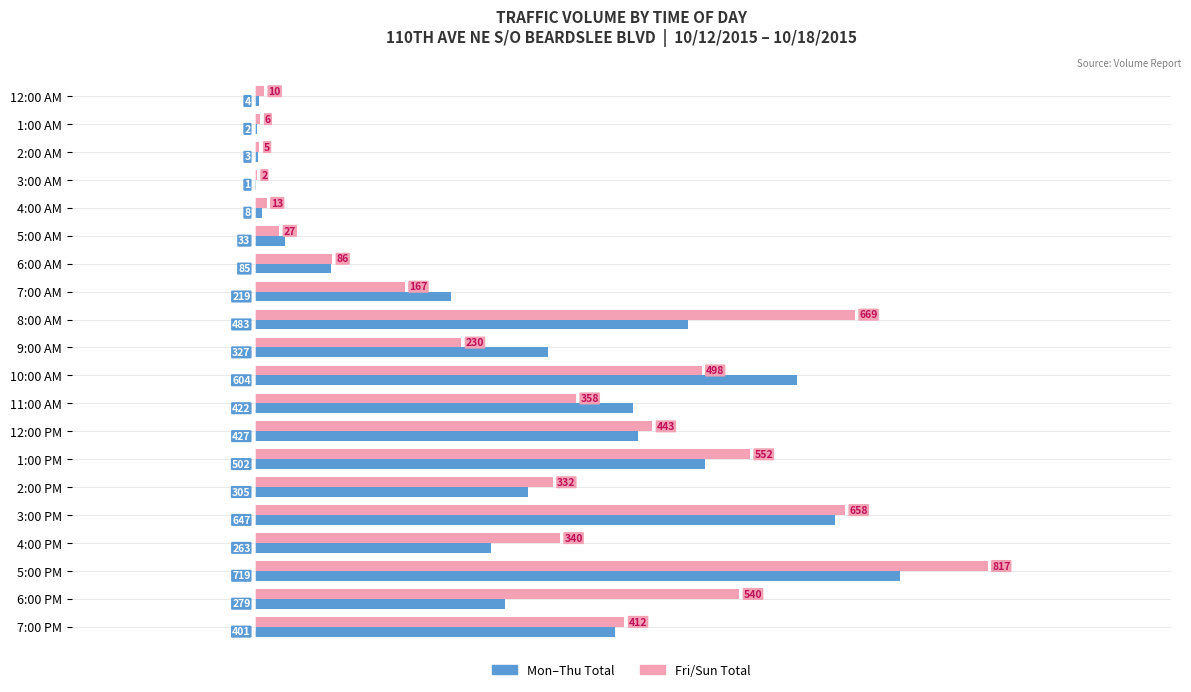

What is the total value across all series at 3:00 AM?

3